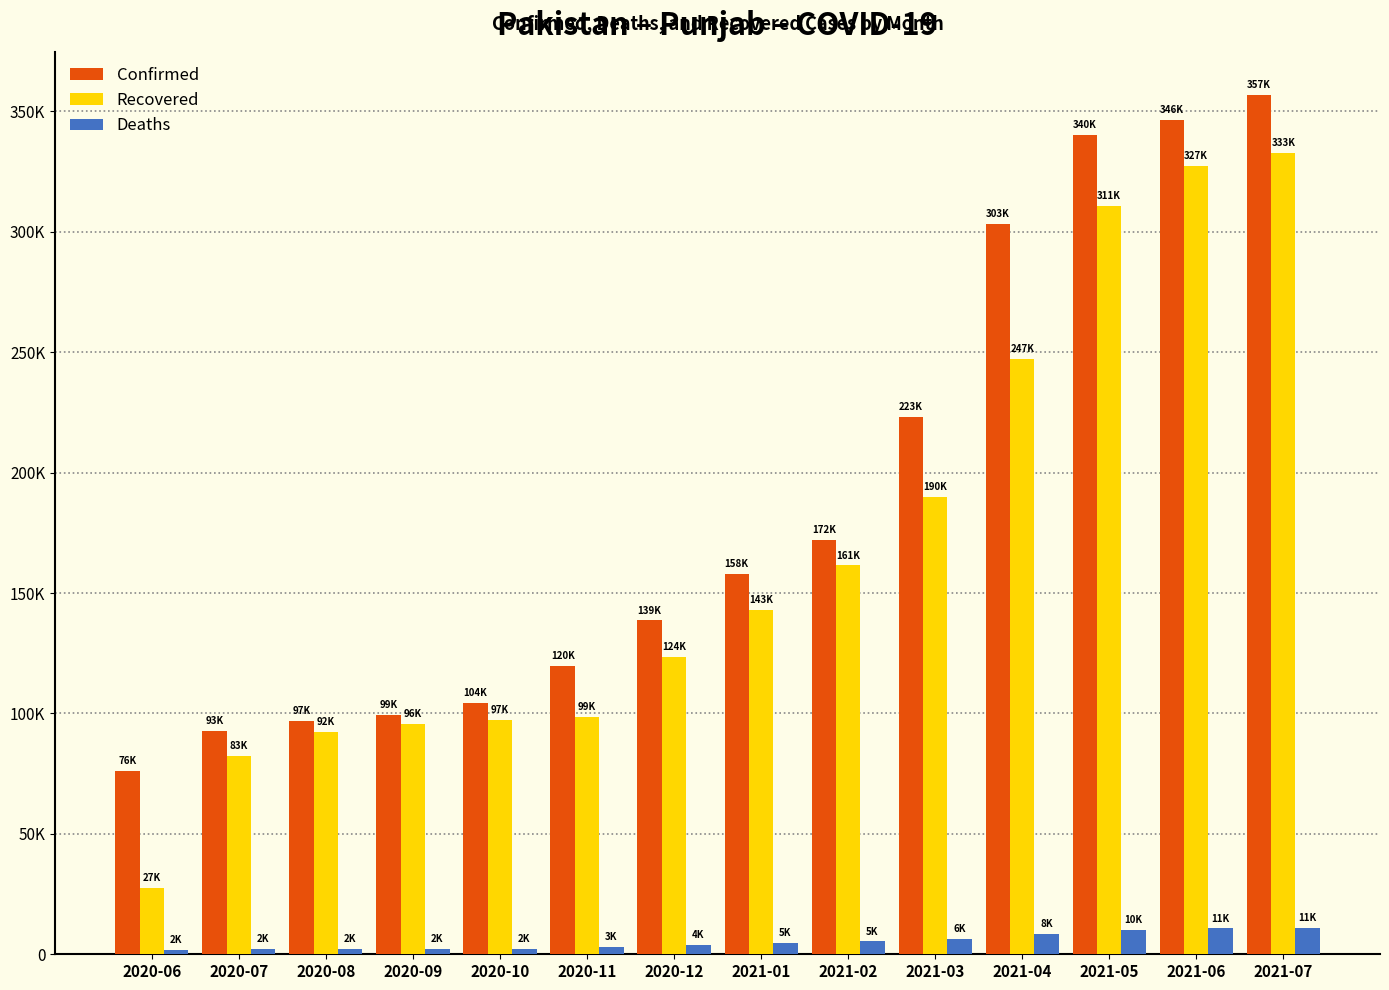

What is the label of the 7th bar from the right?

2021-01